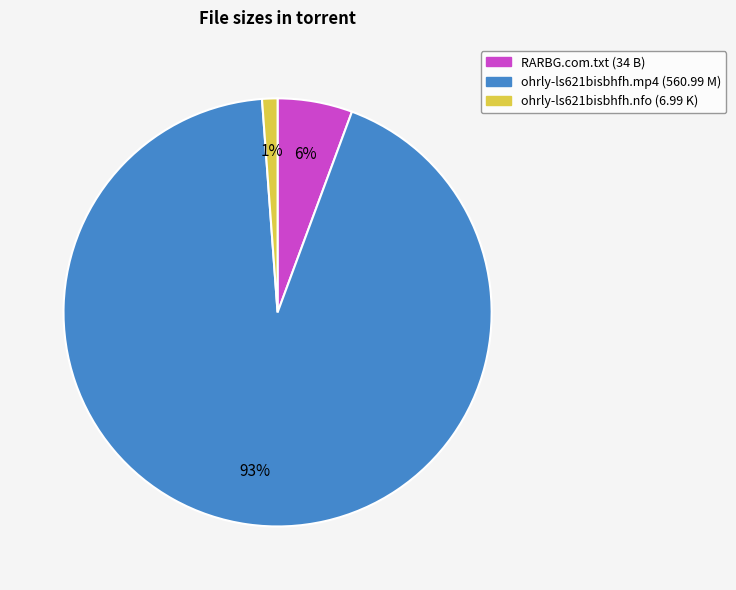

Does any single category account for the majority?

Yes